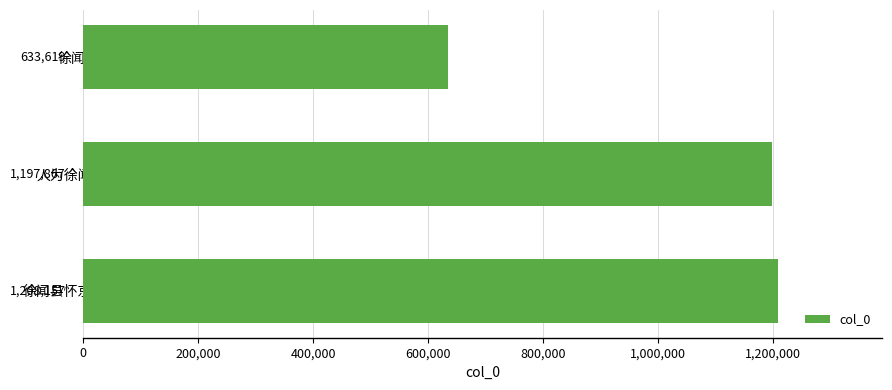

How many bars are there in total?

3